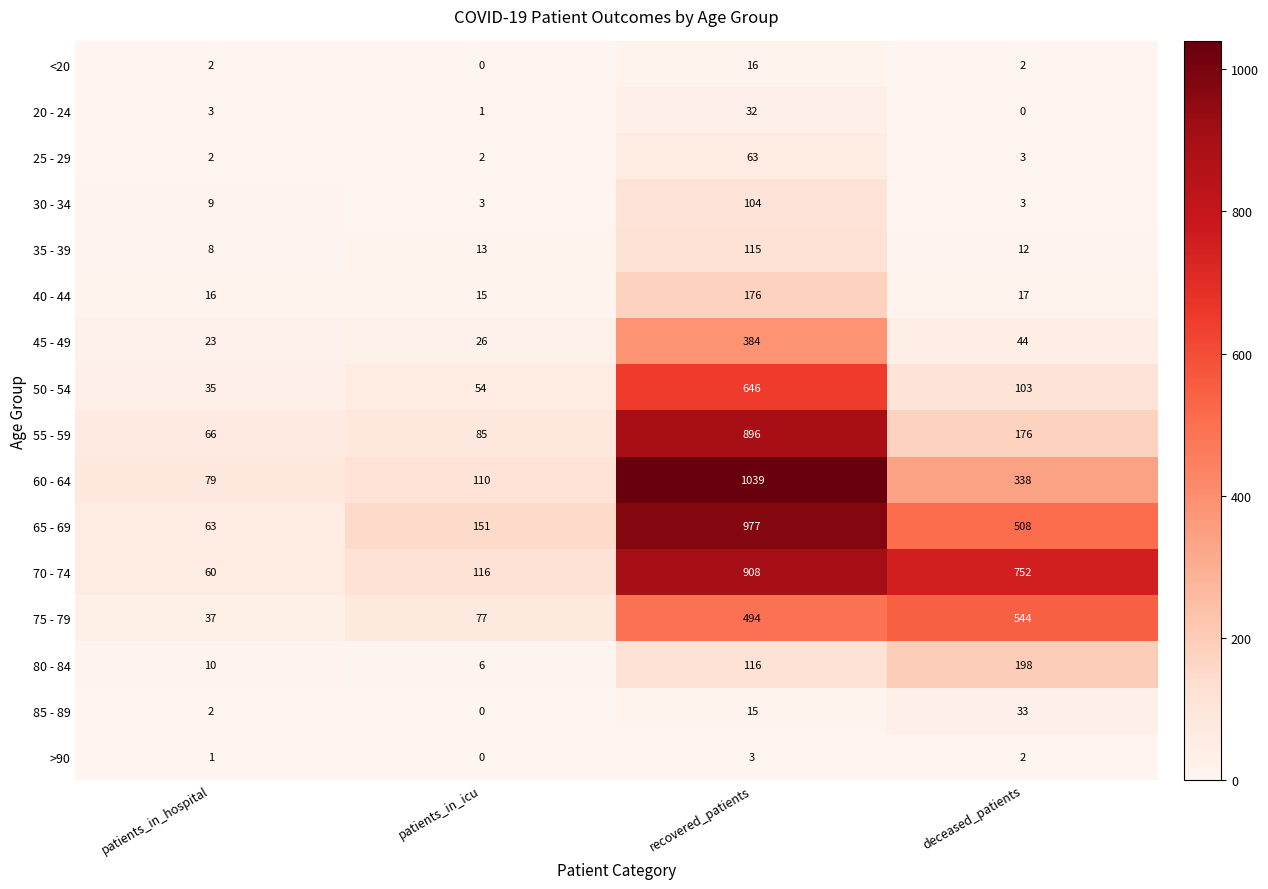

What is the difference between the maximum and second lowest values in the 40 - 44 series?

160